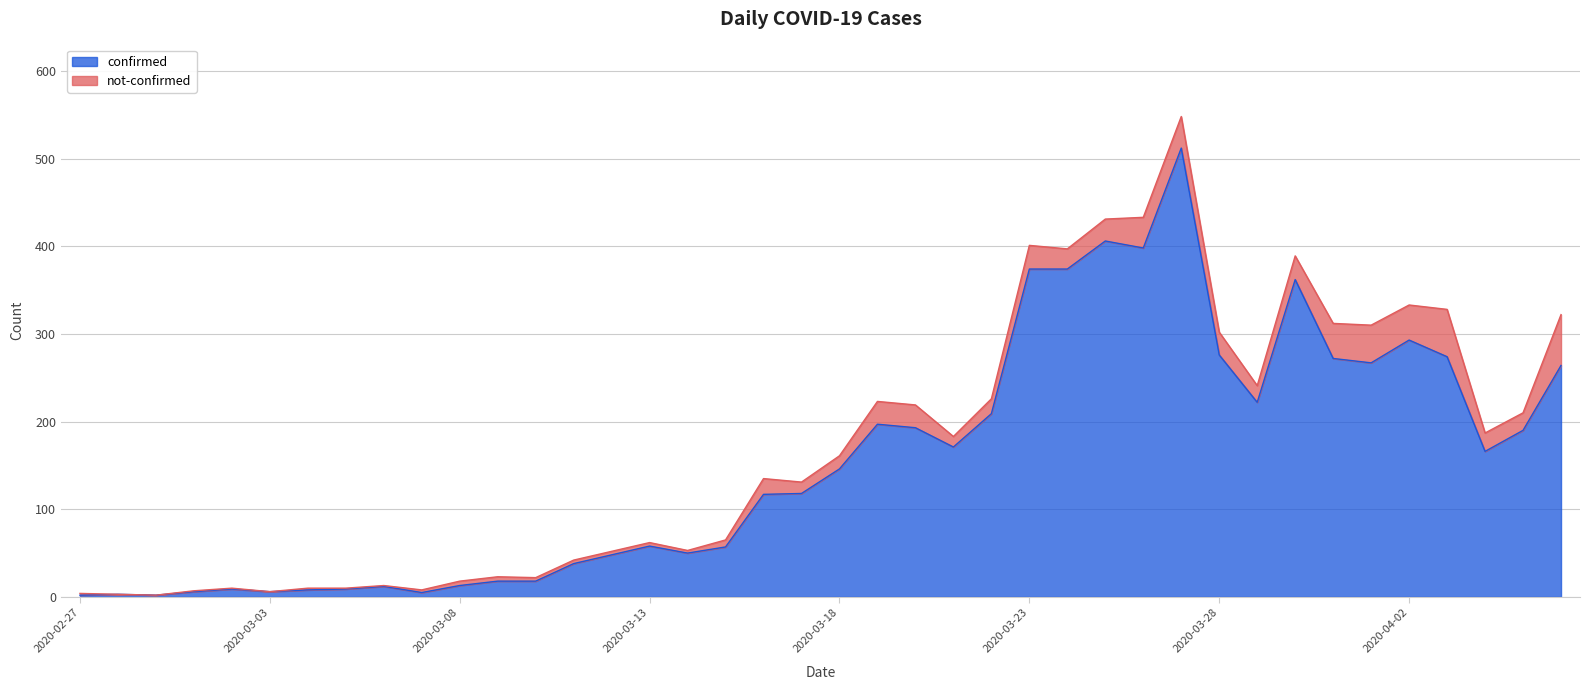

Does the chart display data point markers on the line(s)?

No